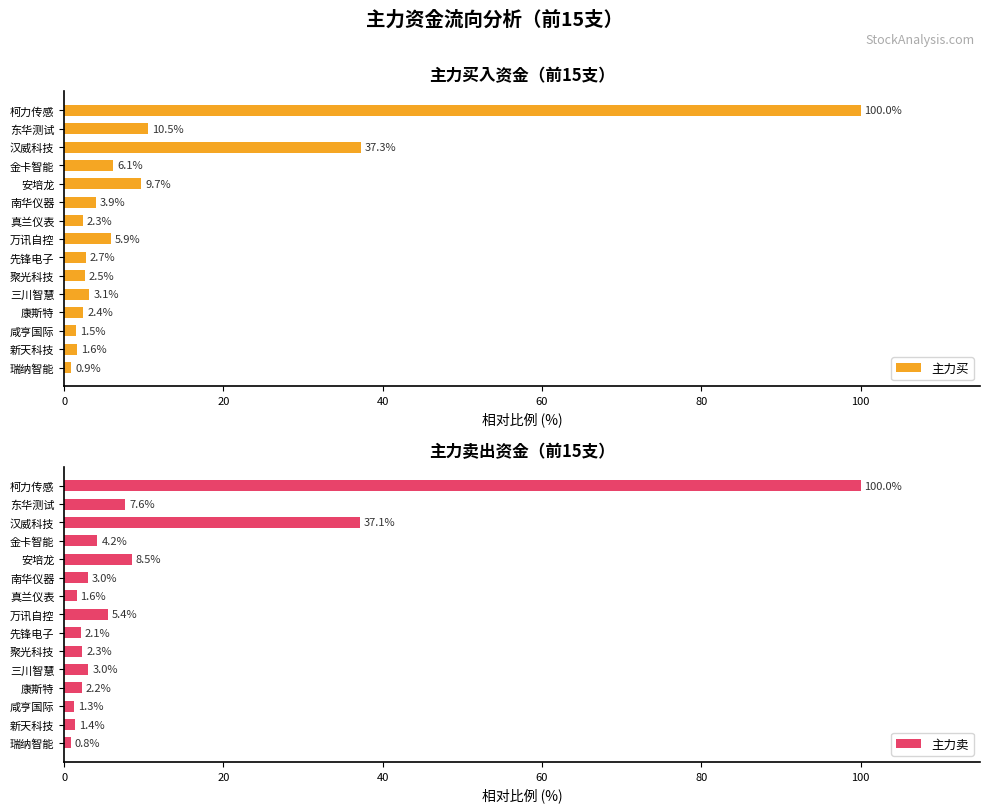

The 主力买 series shows 100.0 at 柯力传感. True or false?

True